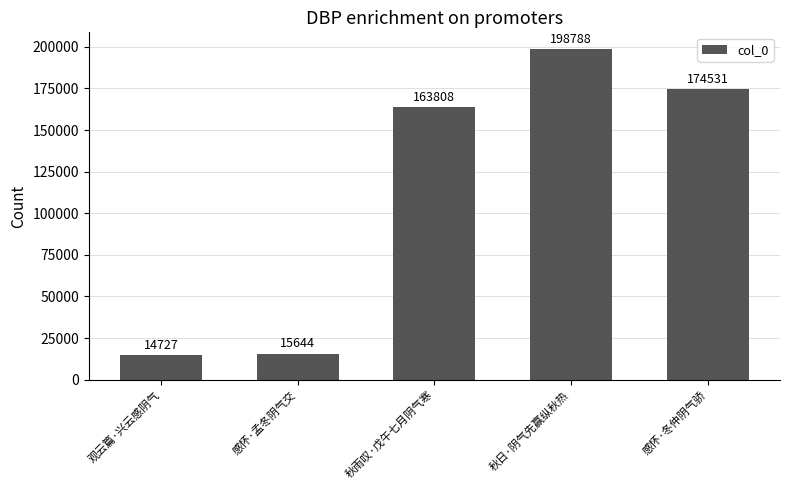

Is it true that the value at 观云篇·兴云感阴气 is 14727?

True